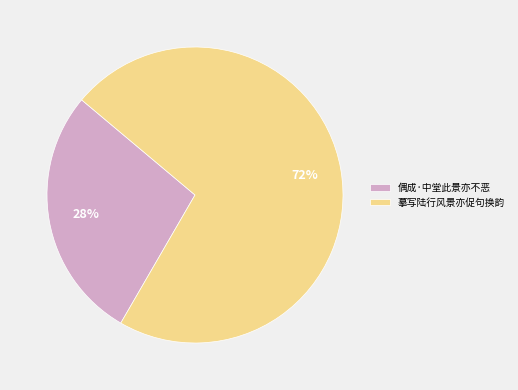

Is it true that 偶成·中堂此景亦不恶 is 17% of the pie?

False